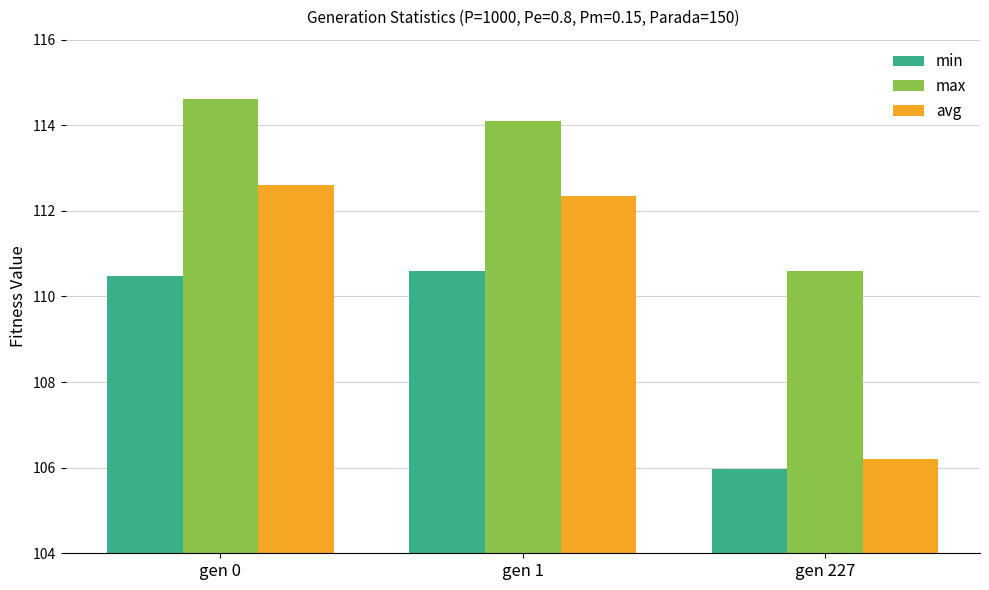

What is the sum of all avg values?

331.2